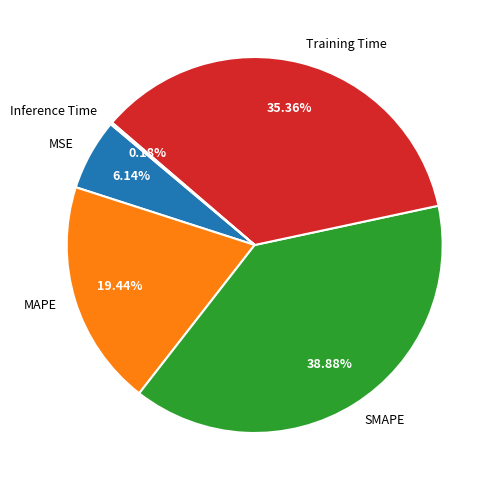

What is the largest slice in the pie chart?

SMAPE